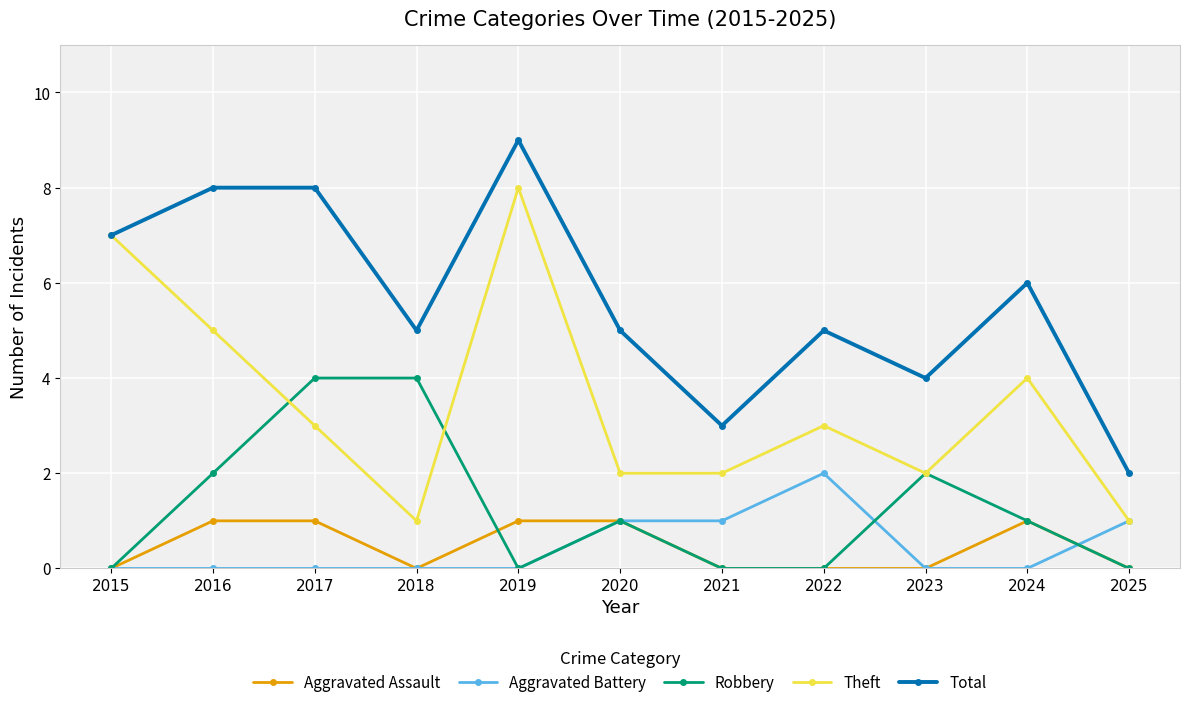

What is the spread (max minus min) of values at 2018?

5